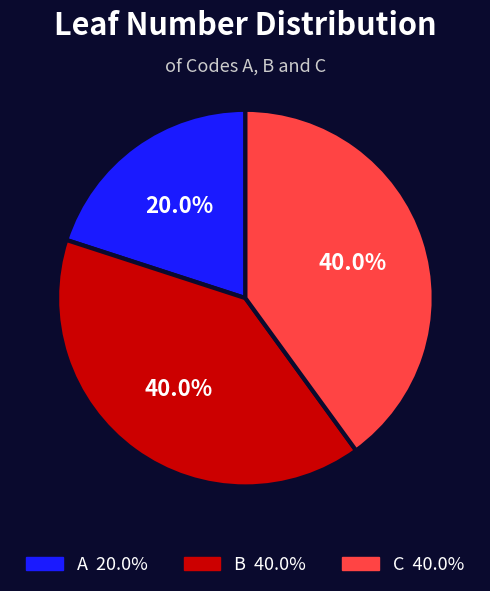

To the nearest percent, what is the average slice percentage?

33%